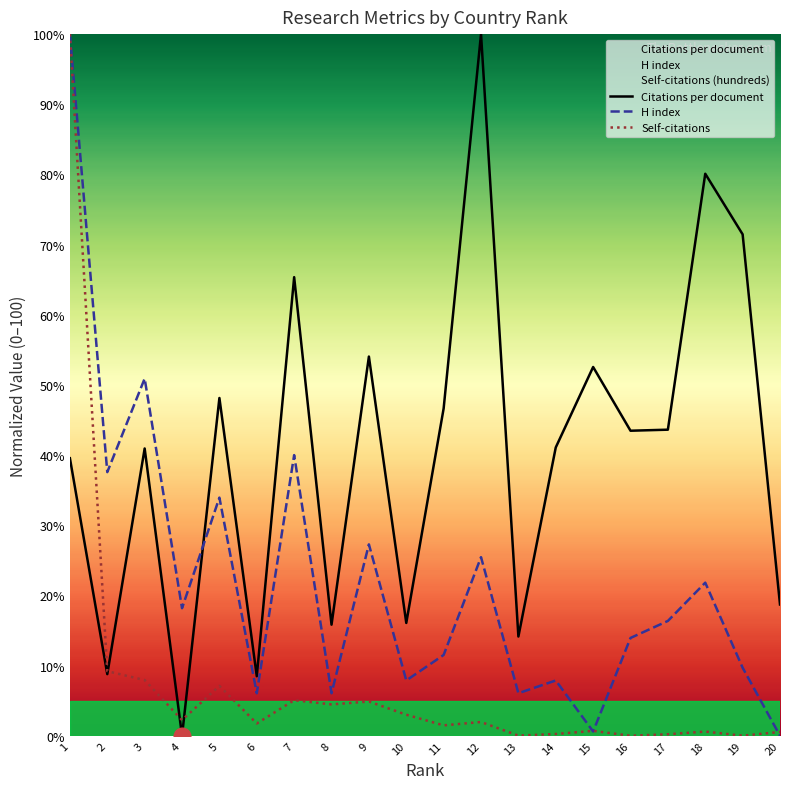

Between which two adjacent categories do H index and Citations per document first intersect?

4 and 5